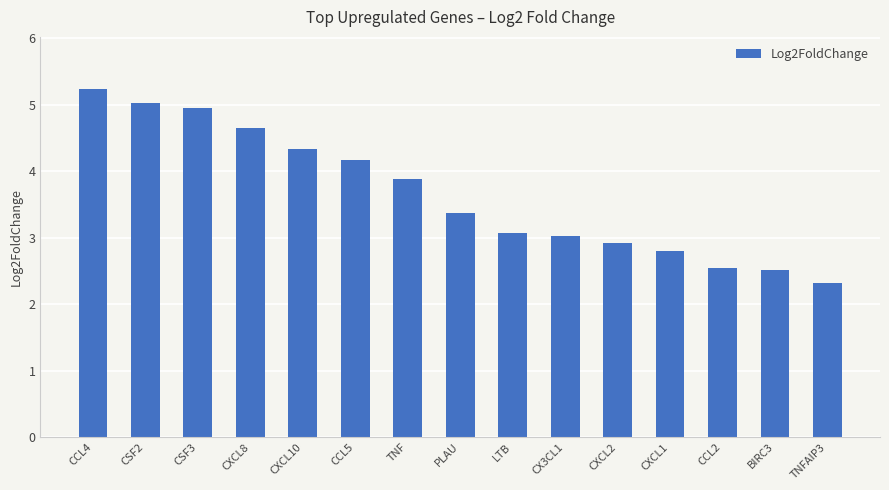

How many categories are shown in the chart?

15